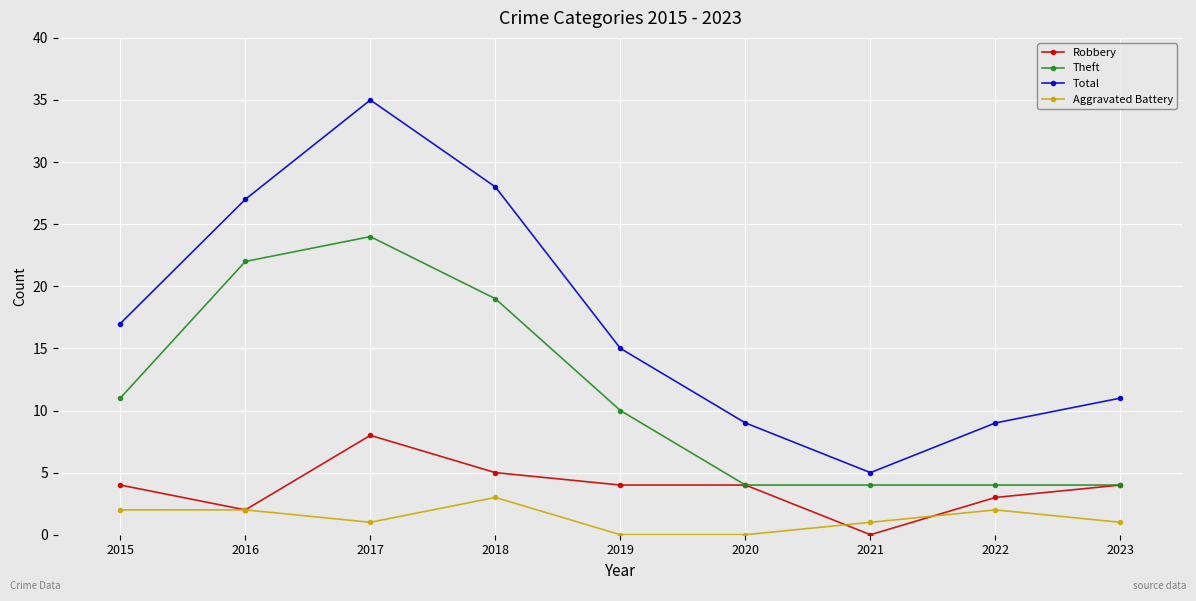

What is the spread (max minus min) of values at 2017?

34